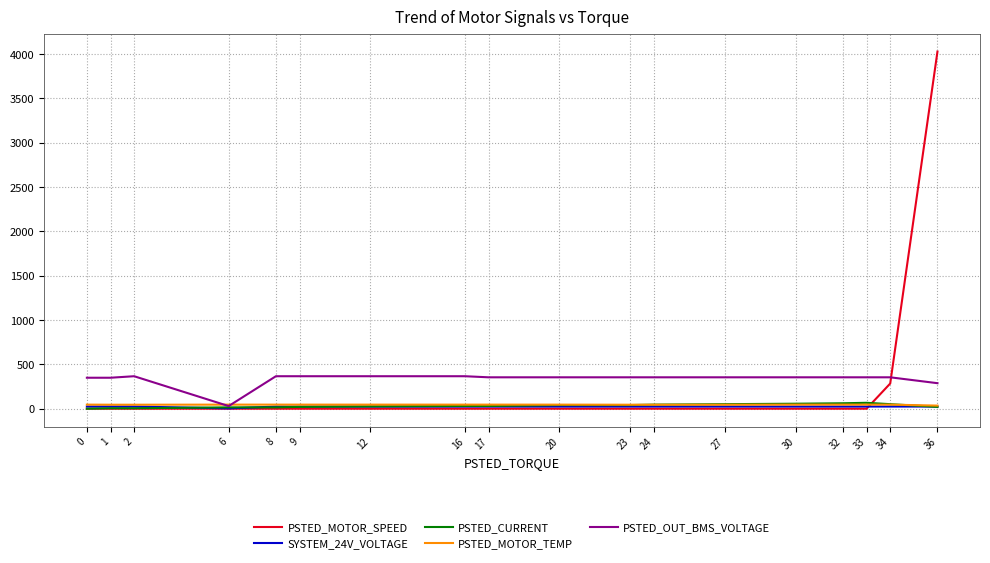

Which series has the largest range (max minus min)?

PSTED_MOTOR_SPEED